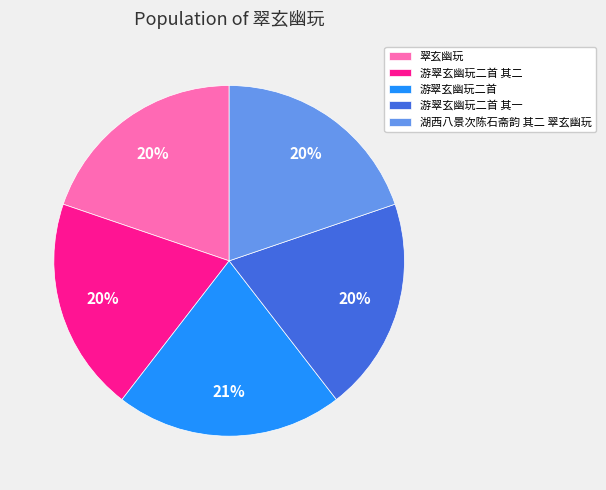

Is there a majority slice in this chart?

No